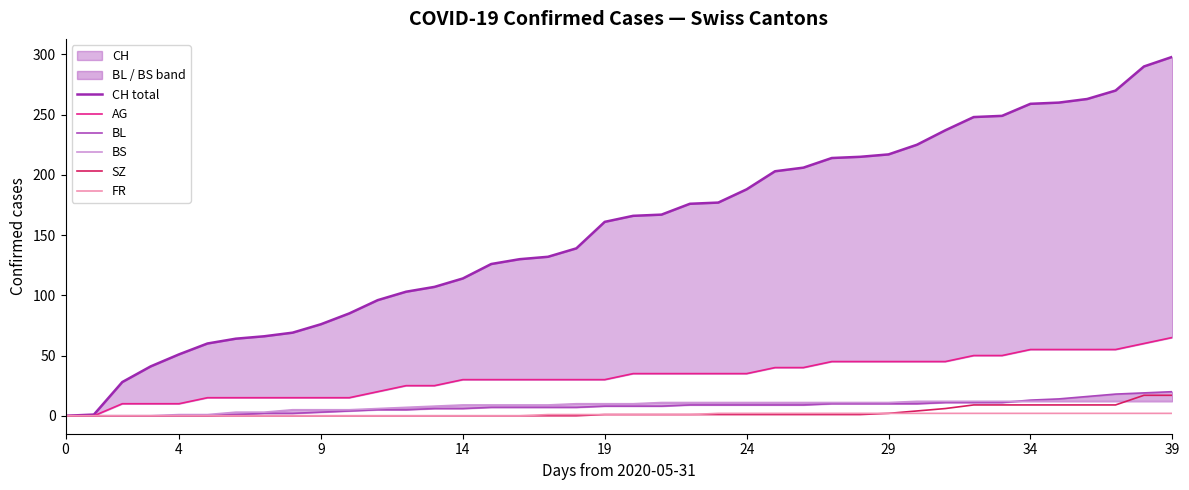

Reading right to left, transcribe all the data shown in this chart.

CH total: 298	290	270	263	260	259	249	248	237	225	217	215	214	206	203	188	177	176	167	166	161	139	132	130	126	114	107	103	96	85	76	69	66	64	60	51	41	28	1	0
AG: 65	60	55	55	55	55	50	50	45	45	45	45	45	40	40	35	35	35	35	35	30	30	30	30	30	30	25	25	20	15	15	15	15	15	15	10	10	10	0	0
BL: 20	19	18	16	14	13	11	11	11	10	10	10	10	9	9	9	9	9	8	8	8	7	7	7	7	6	6	5	5	4	3	2	2	1	0	0	0	0	0	0
BS: 12	12	12	12	12	12	12	12	12	12	11	11	11	11	11	11	11	11	11	10	10	10	9	9	9	9	8	7	6	5	5	5	3	3	1	1	0	0	0	0
SZ: 17	17	9	9	9	9	9	9	6	4	2	1	1	1	1	1	1	1	1	1	1	0	0	0	0	0	0	0	0	0	0	0	0	0	0	0	0	0	0	0
FR: 2	2	2	2	2	2	2	2	2	2	2	2	2	2	2	2	2	1	1	1	1	1	1	0	0	0	0	0	0	0	0	0	0	0	0	0	0	0	0	0